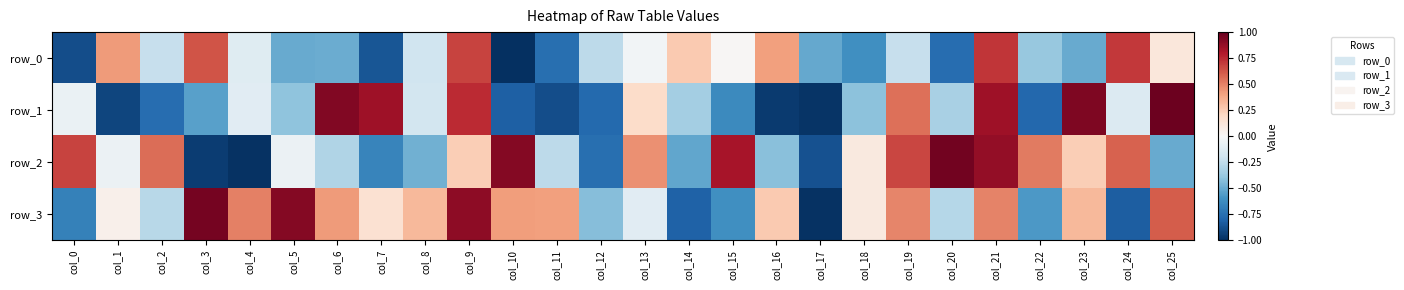

Is the value of row_0 at col_17 greater than the value of row_1 at col_10?

Yes